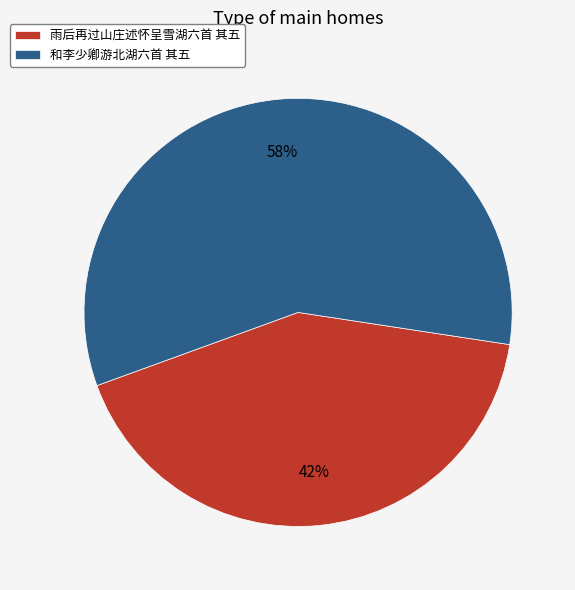

Which slice is the smallest?

雨后再过山庄述怀呈雪湖六首 其五